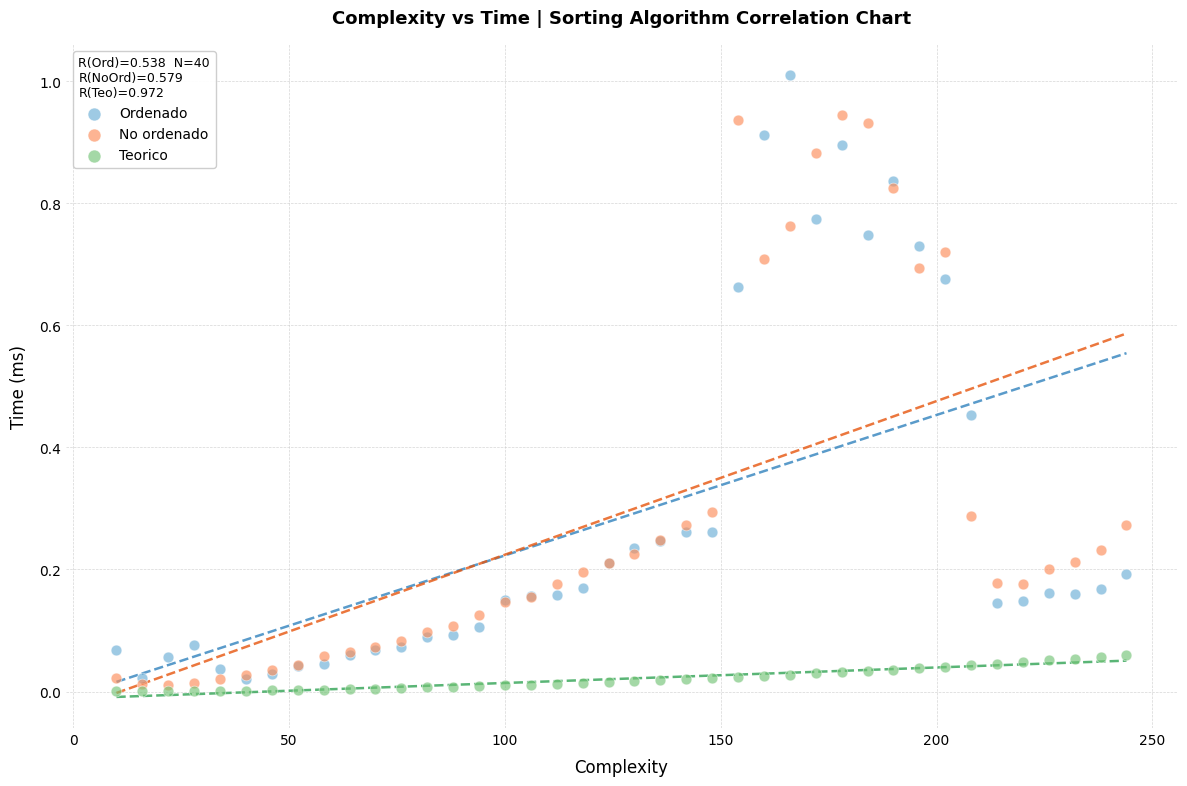

Which series contains the highest Y value?

Ordenado